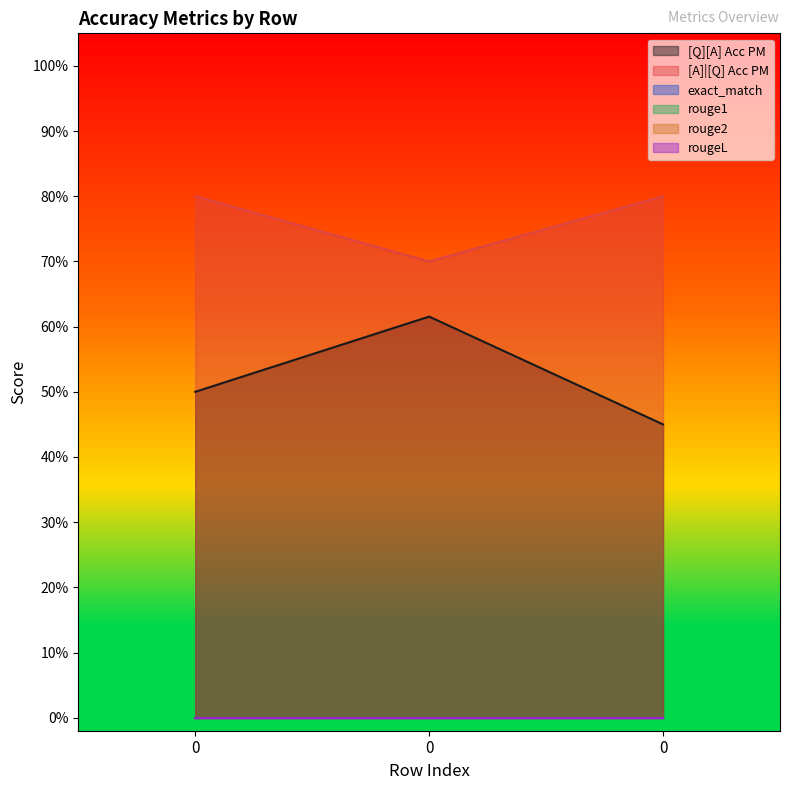

Rank the categories by rougeL value from highest to lowest.

0, 0, 0